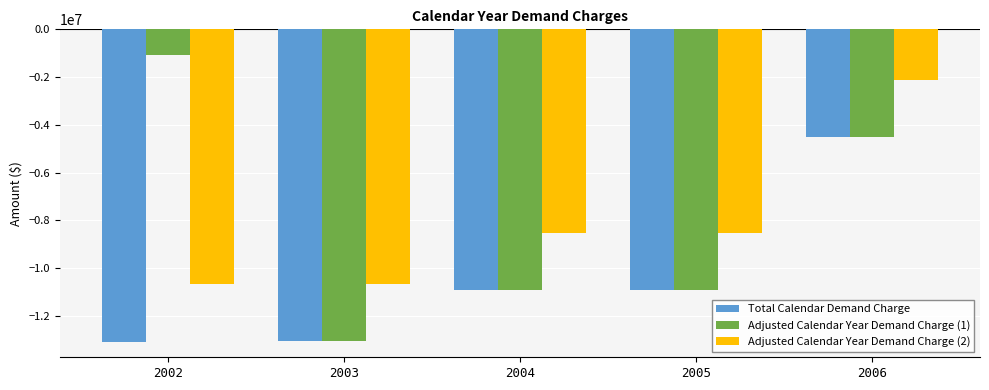

How many bars are there in total?

15